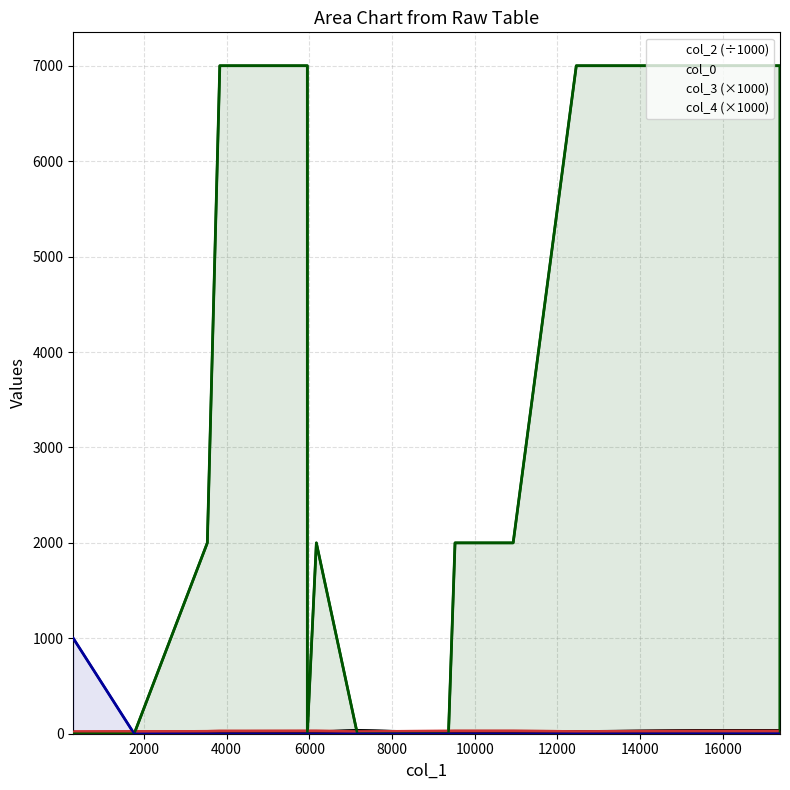

How many interior local valleys does the col_3 (×1000) series have?

1